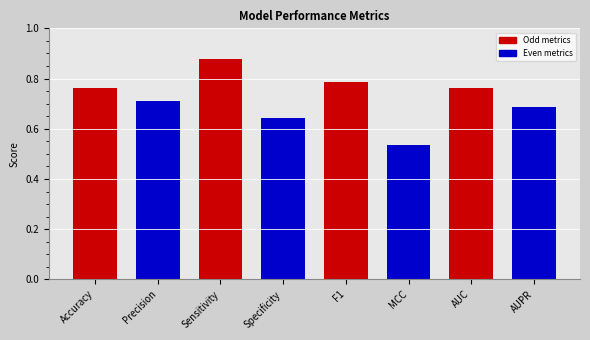

What position from the right is AUPR?

1